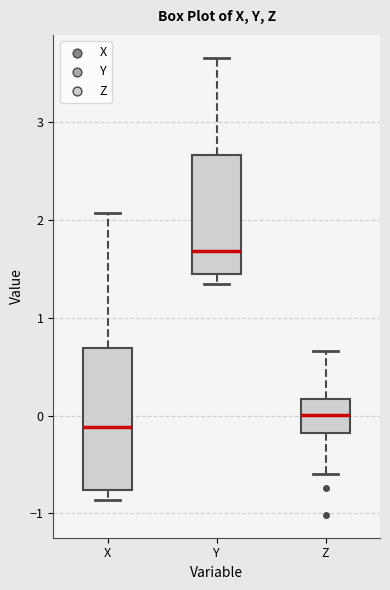

Comparing the boxes themselves (not the whiskers), which one is the tallest?

X